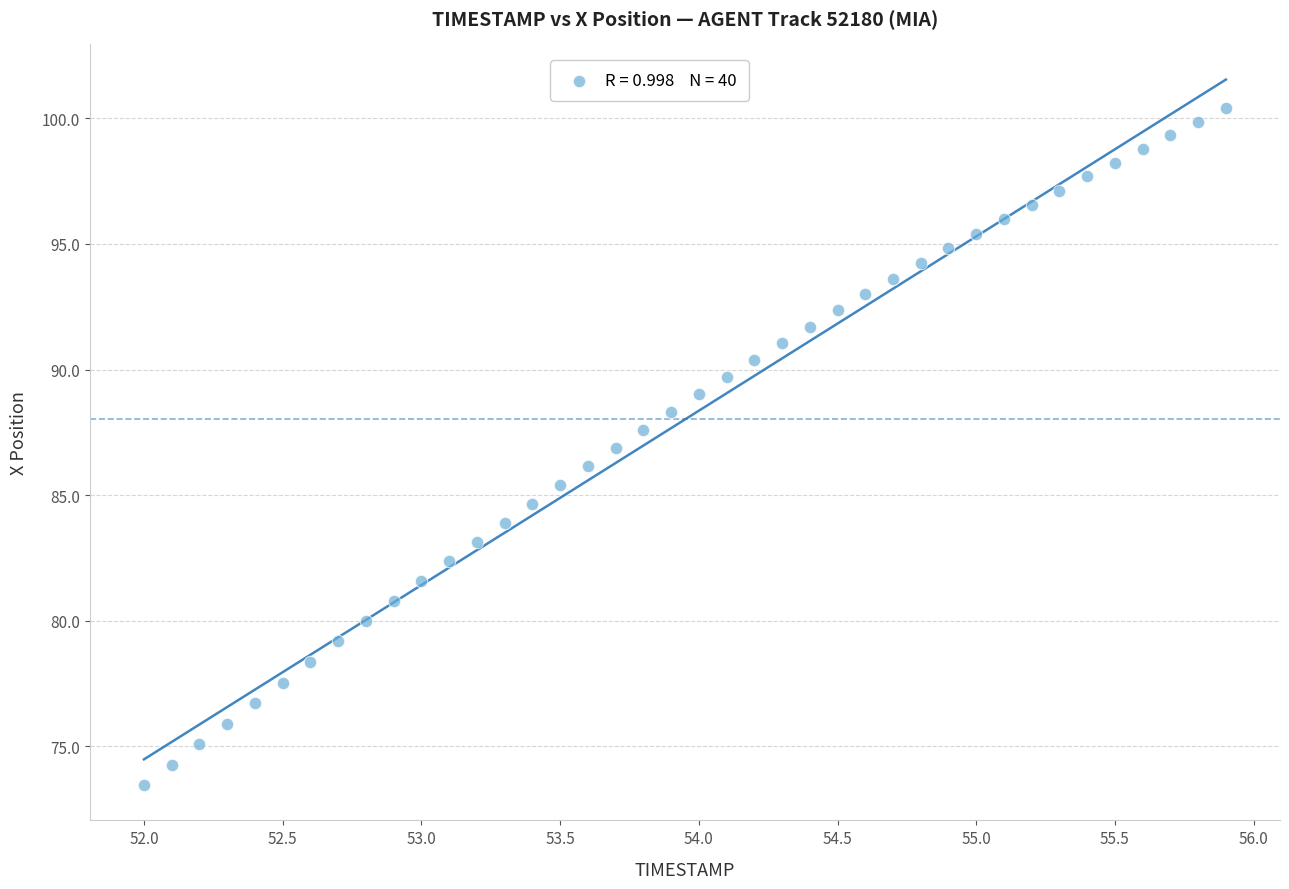

What is the range of X values (max minus min)?

3.9